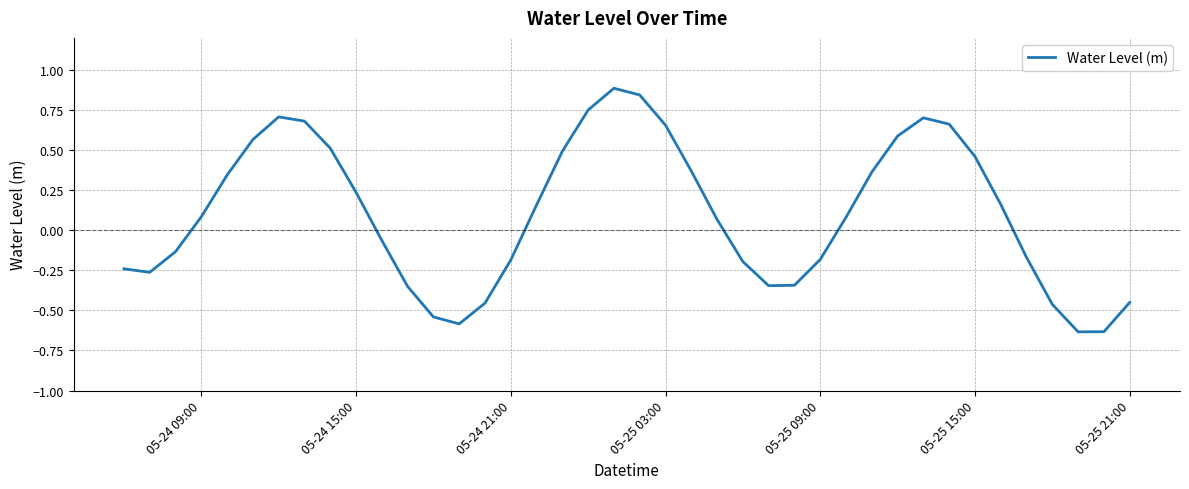

What is the difference between the maximum and minimum values?

1.5